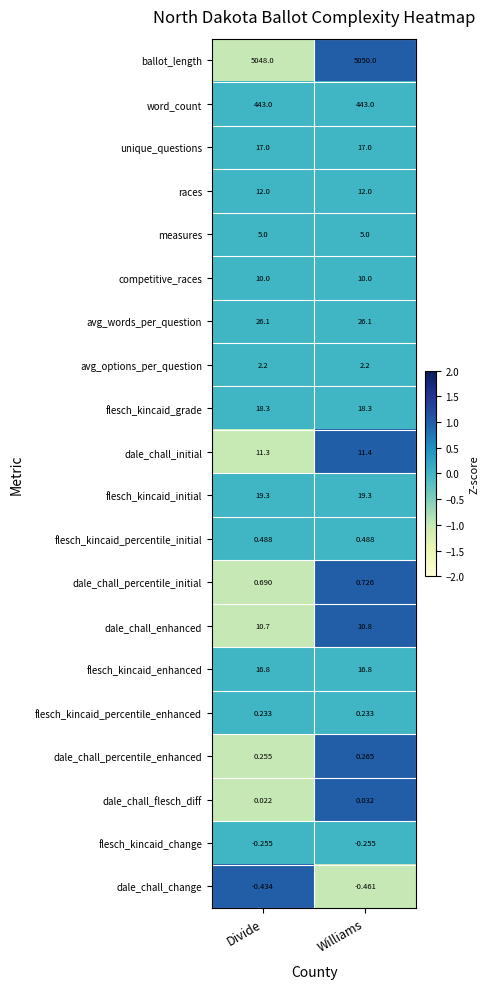

Rank the series by their maximum value, from highest to lowest.

ballot_length, word_count, avg_words_per_question, flesch_kincaid_initial, flesch_kincaid_grade, unique_questions, flesch_kincaid_enhanced, races, dale_chall_initial, dale_chall_enhanced, competitive_races, measures, avg_options_per_question, dale_chall_percentile_initial, flesch_kincaid_percentile_initial, dale_chall_percentile_enhanced, flesch_kincaid_percentile_enhanced, dale_chall_flesch_diff, flesch_kincaid_change, dale_chall_change